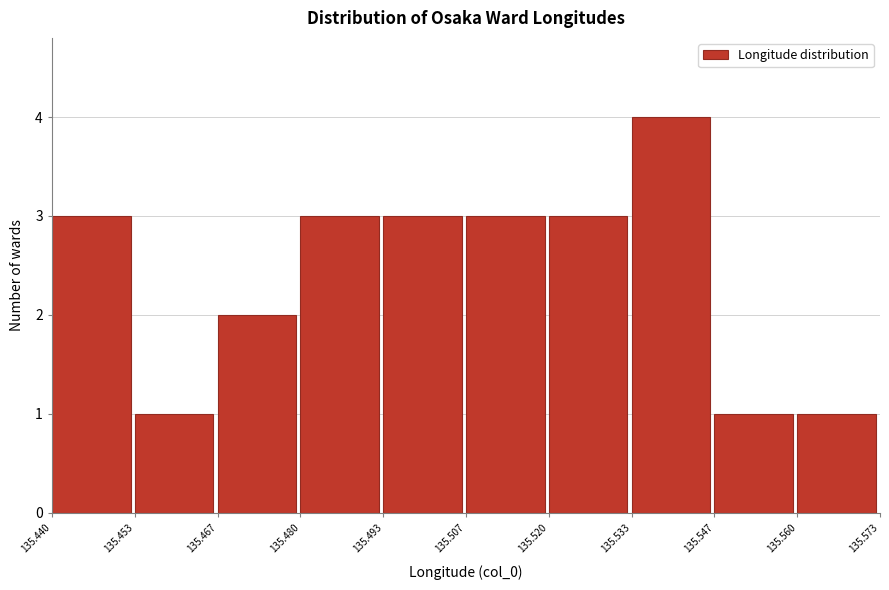

Over which range of the x-axis is the bar tallest?

135.533 to 135.547